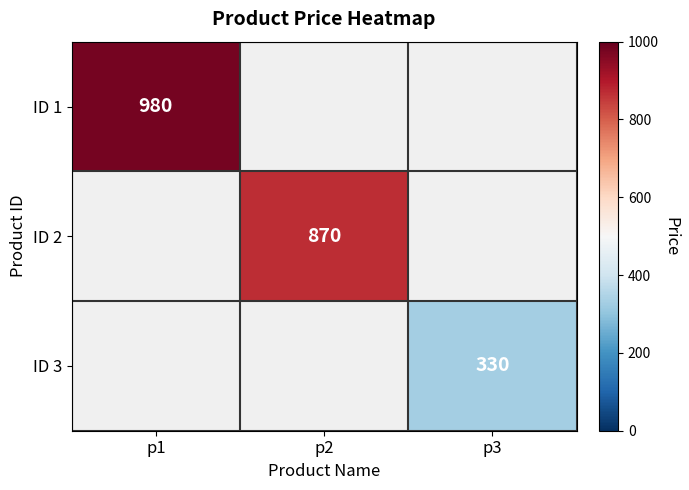

Is it true that ID 2 equals 1136 at p2?

False